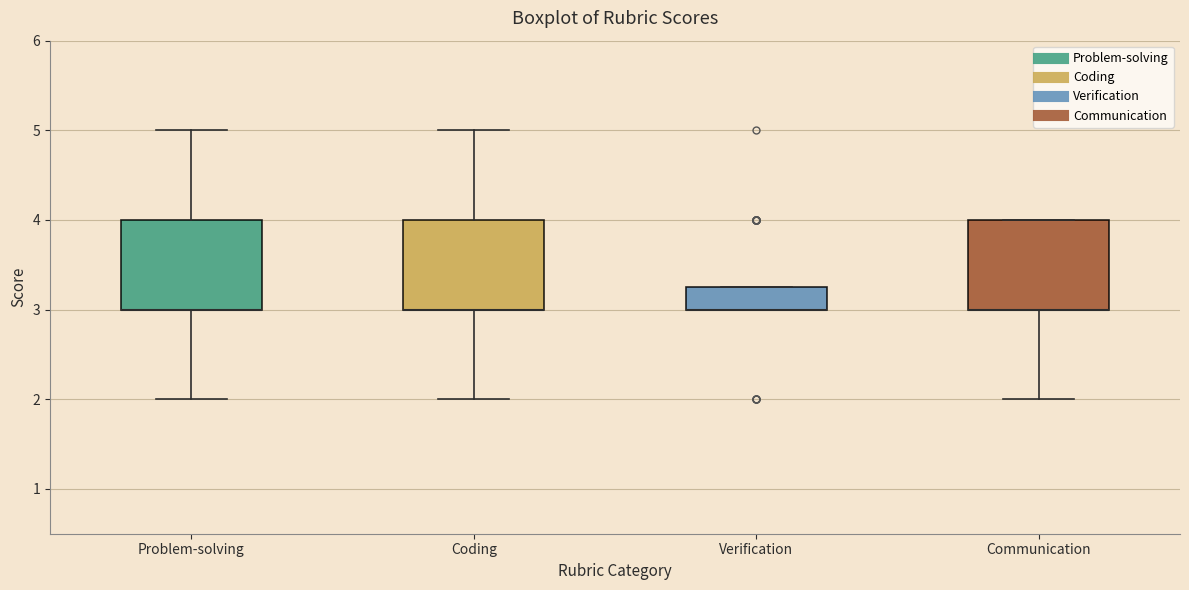

Reading left to right, read every box against the y-axis: the position of its median line, the range the box covers, and the ends of its whiskers. The values are not printed on the chart, so give them approximately, as read against the axis.

Problem-solving: median 3.0 (drawn on the box's lower edge), box 3.0 to 4.0, whiskers 2.0 to 5.0
Coding: median 3.0 (drawn on the box's lower edge), box 3.0 to 4.0, whiskers 2.0 to 5.0
Verification: median 3.0 (drawn on the box's lower edge), box 3.0 to 3.3, whiskers 3.0 to 3.3
Communication: median 3.0 (drawn on the box's lower edge), box 3.0 to 4.0, whiskers 2.0 to 4.0